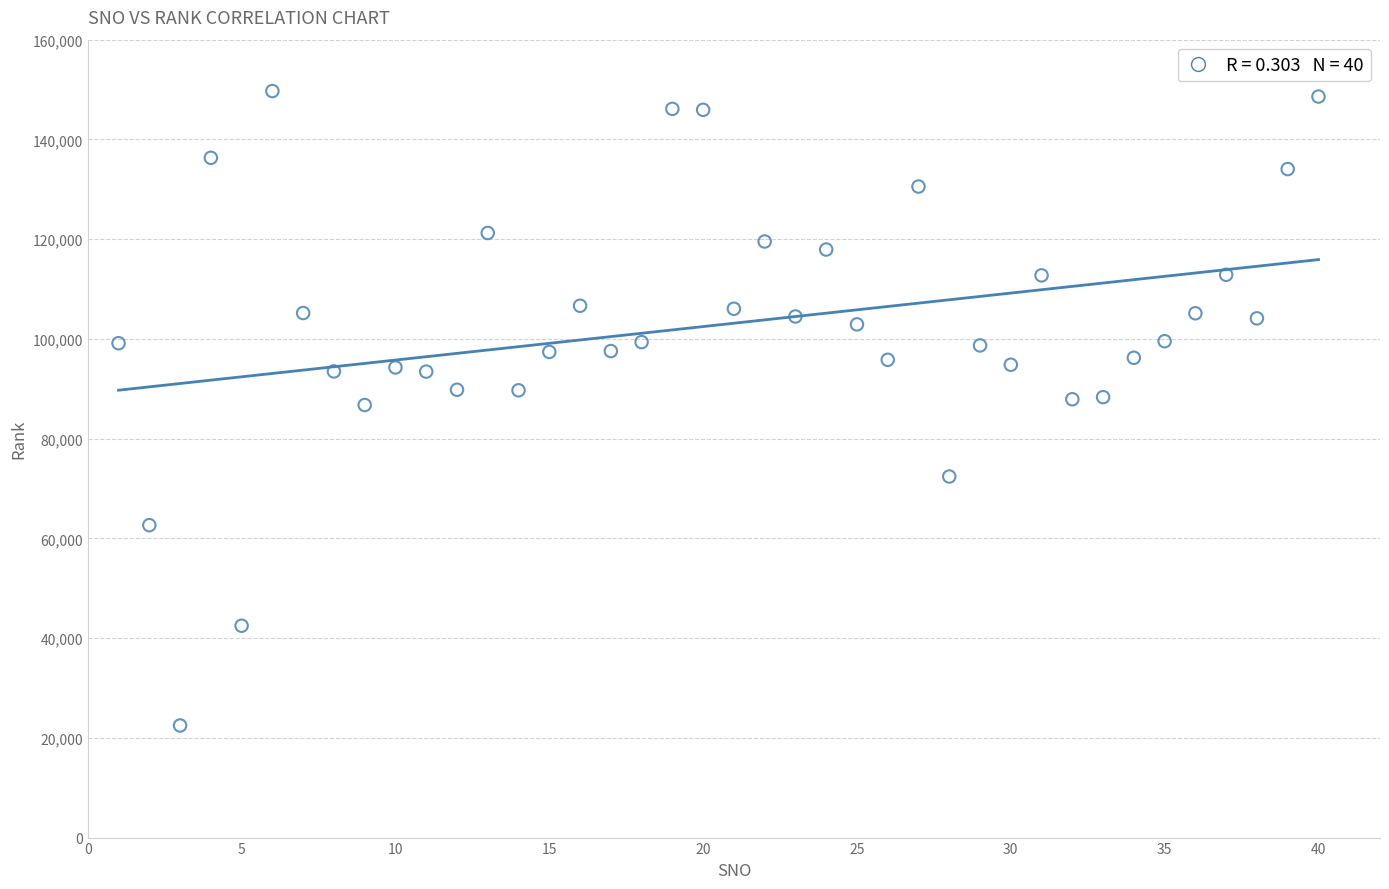

What is the range of Y values (max minus min)?

127218